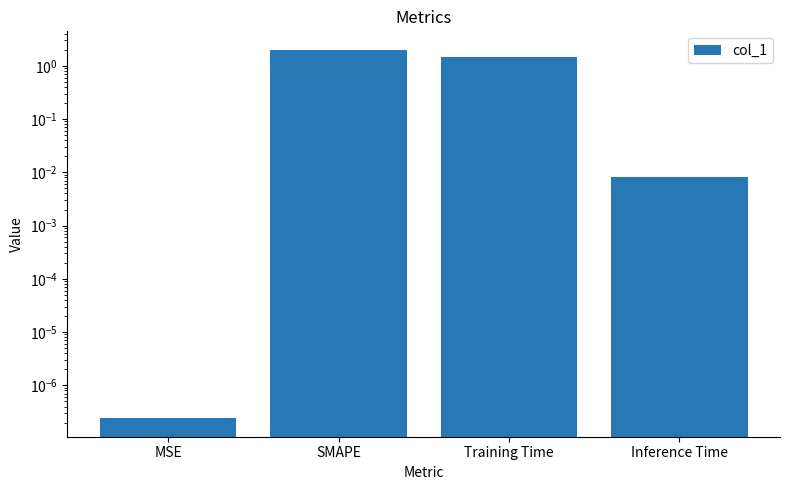

Rank the categories by value from lowest to highest.

MSE, Inference Time, Training Time, SMAPE